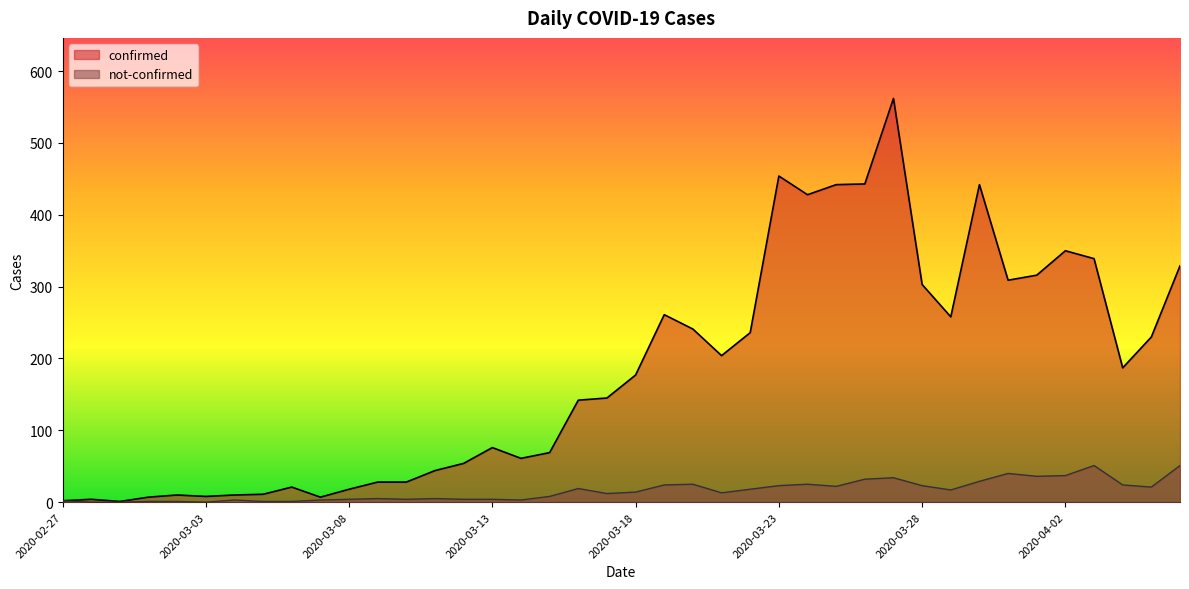

Where is the first local minimum for not-confirmed?

2020-03-03